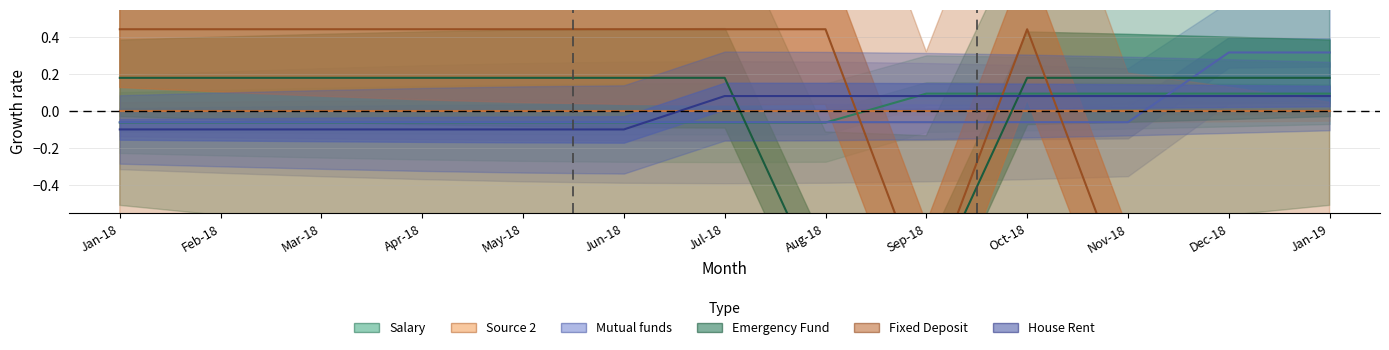

How many data points in Fixed Deposit are above 0?

9